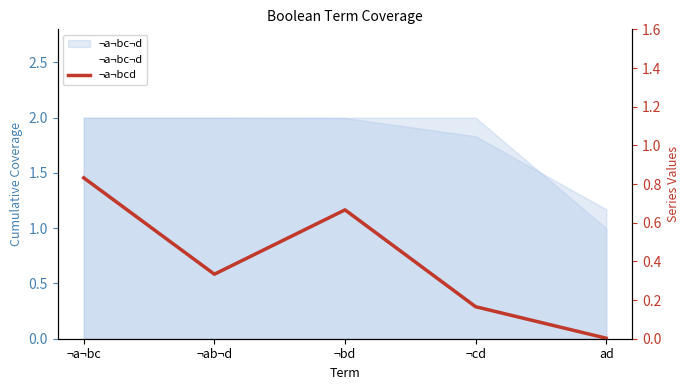

Where is ¬a¬bcd nearest to the value 0?

ad